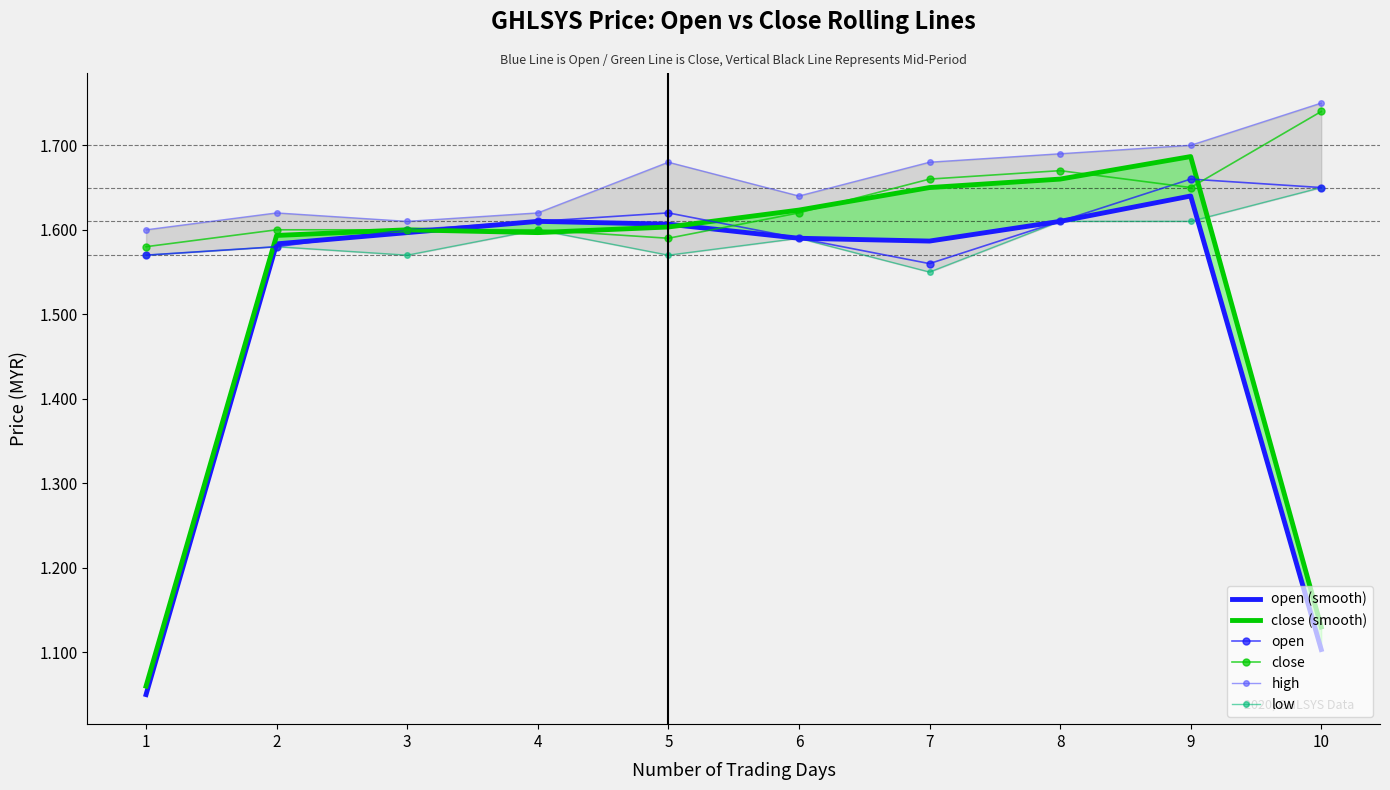

True or false: close (smooth) has a value of 1.7 at 9.

True